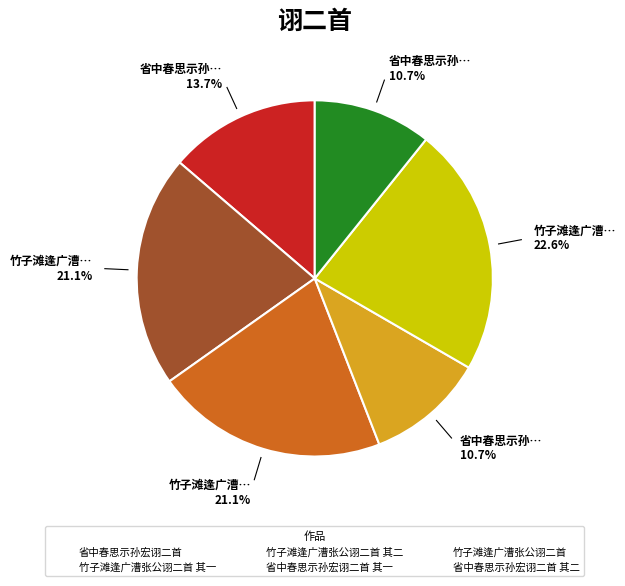

To the nearest percent, what is the average slice percentage?

17%